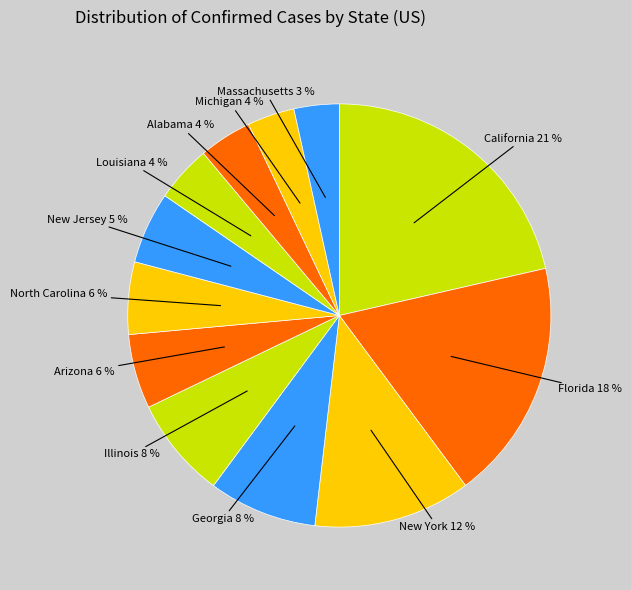

What percentage is the Alabama slice, to the nearest percent?

4%